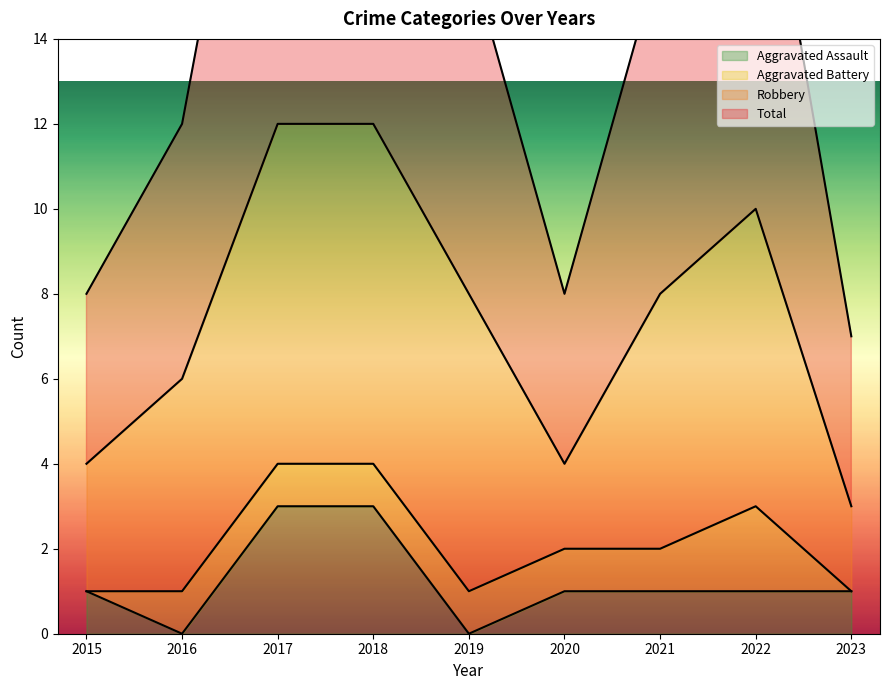

What is the sum of all Aggravated Assault values?

11